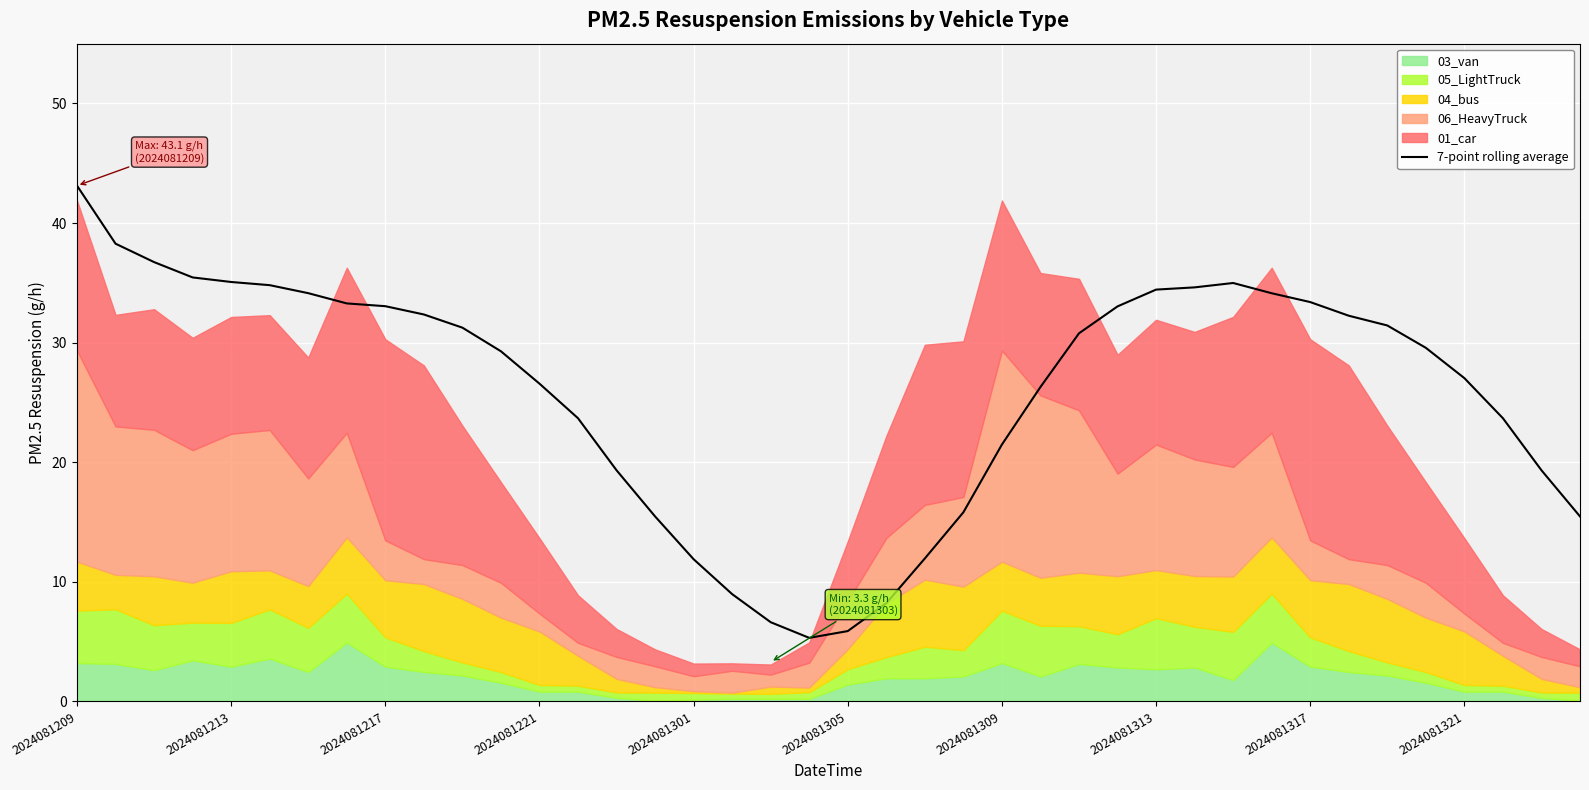

What is the lowest value of the 7-point rolling average series?

5.3